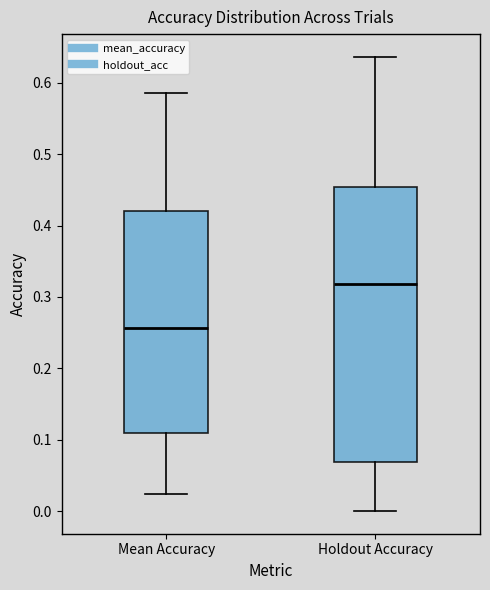

Reading left to right, read every box against the y-axis: the position of its median line, the range the box covers, and the ends of its whiskers. The values are not printed on the chart, so give them approximately, as read against the axis.

Mean Accuracy: median 0.26, box 0.11 to 0.42, whiskers 0.02 to 0.59
Holdout Accuracy: median 0.32, box 0.07 to 0.45, whiskers 0.00 to 0.64